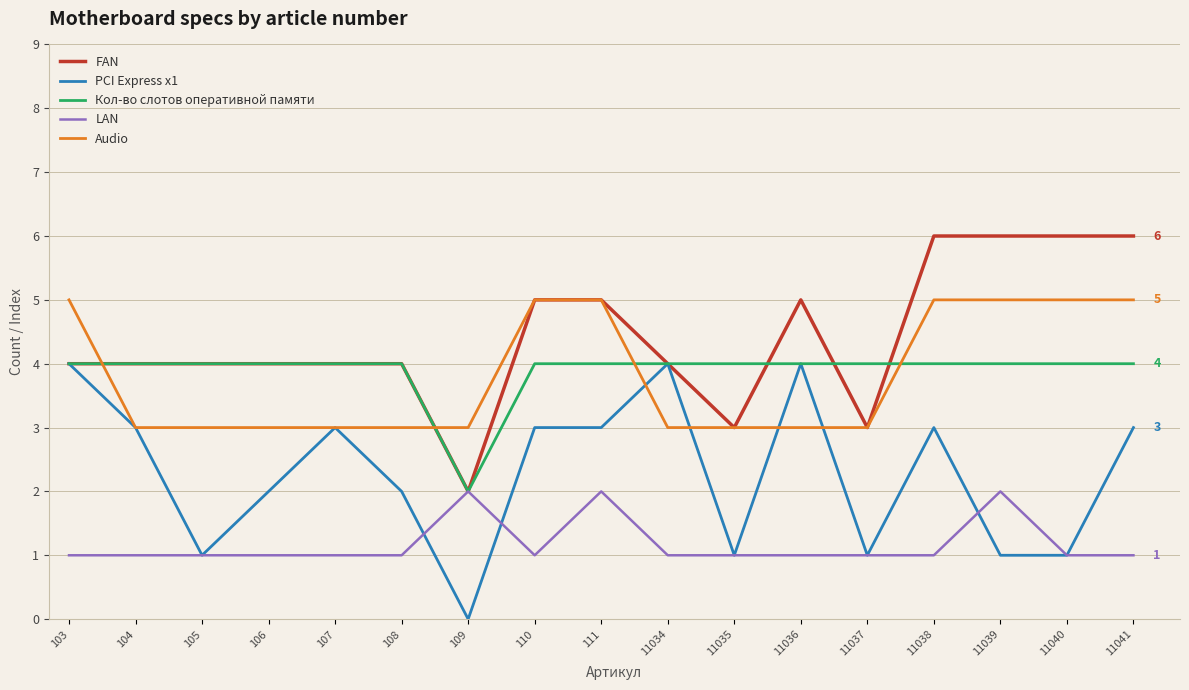

Count the FAN values in the range 4 to 5.

10